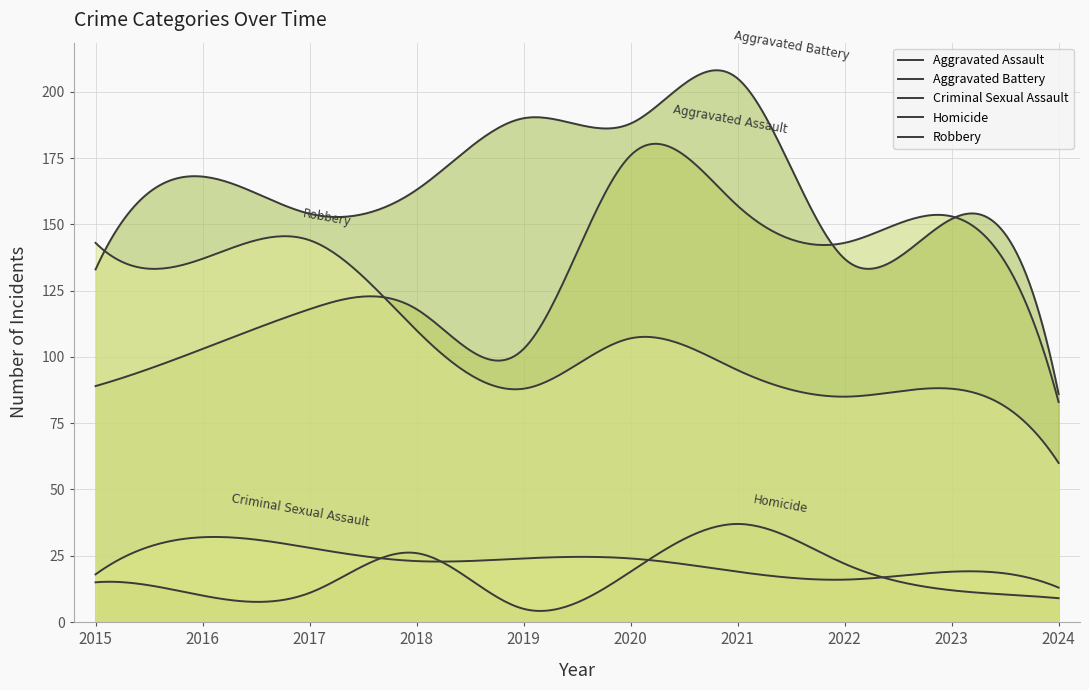

Which series changed the most between 2016 and 2019?

Robbery